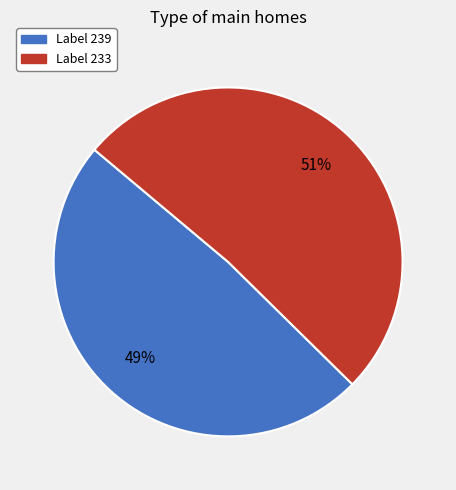

To the nearest percent, what is the average slice percentage?

50%